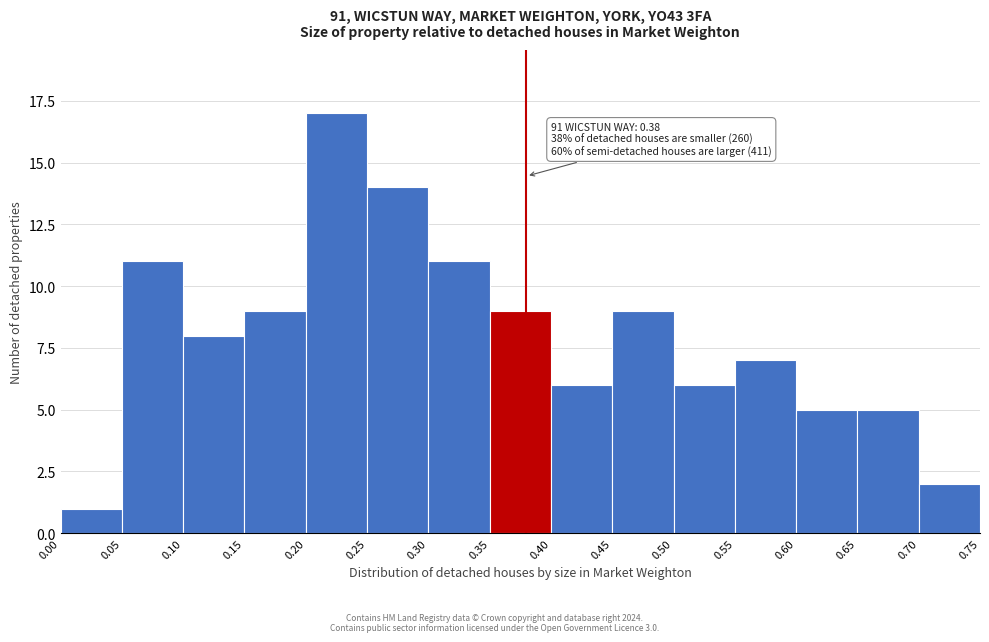

Which range on the x-axis has the tallest bar?

0.20 to 0.25